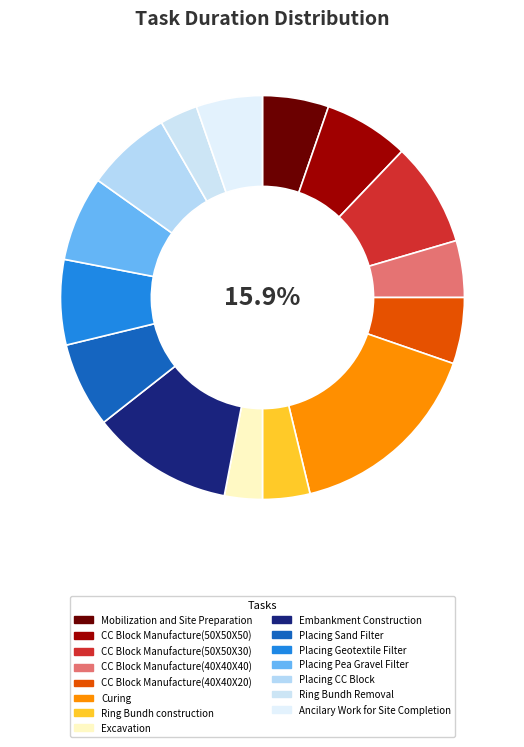

Does Curing represent more than half of the total?

No